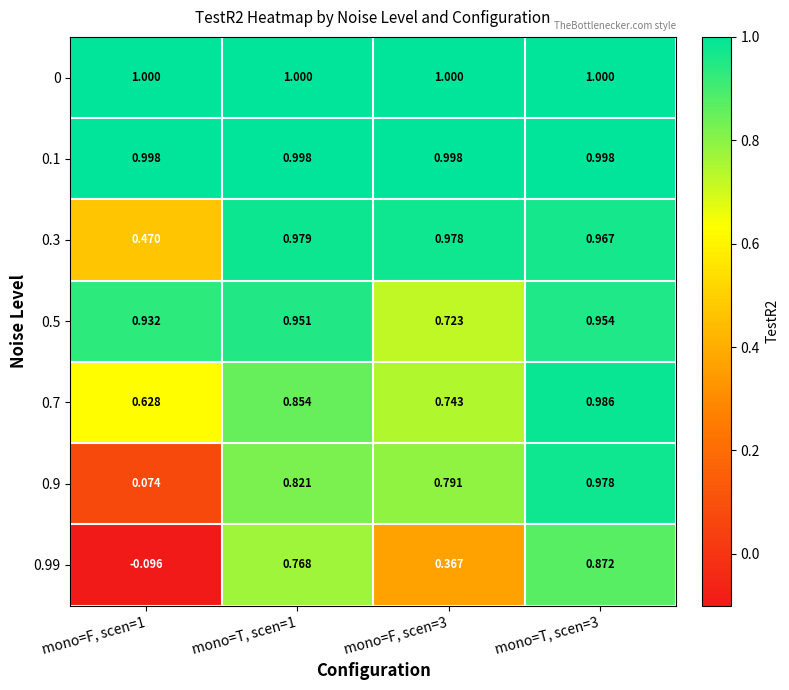

Is the value of 0.9 at mono=F, scen=3 greater than the value of 0.3 at mono=T, scen=1?

No